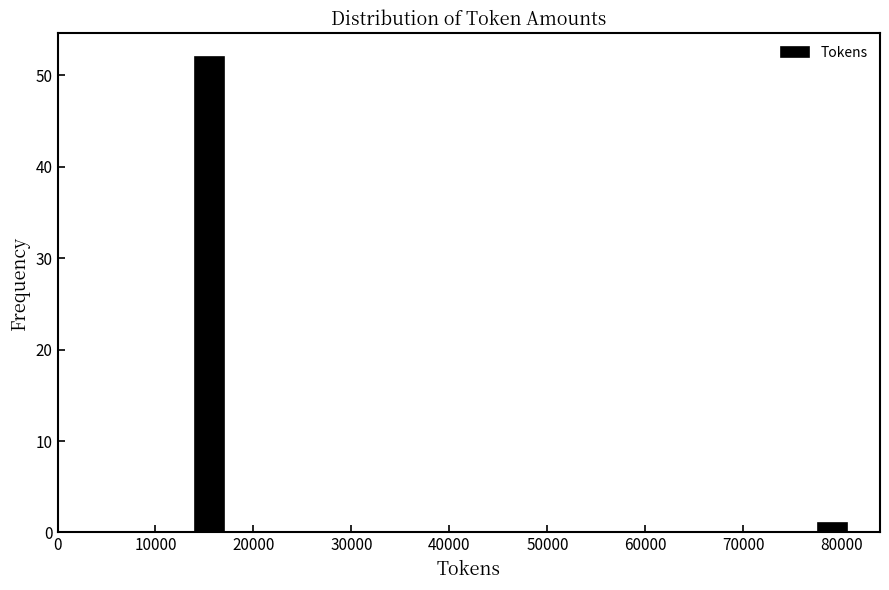

Around what value on the x-axis is the tallest bar? Give the approximate position of its centre, as read against the axis.

16000